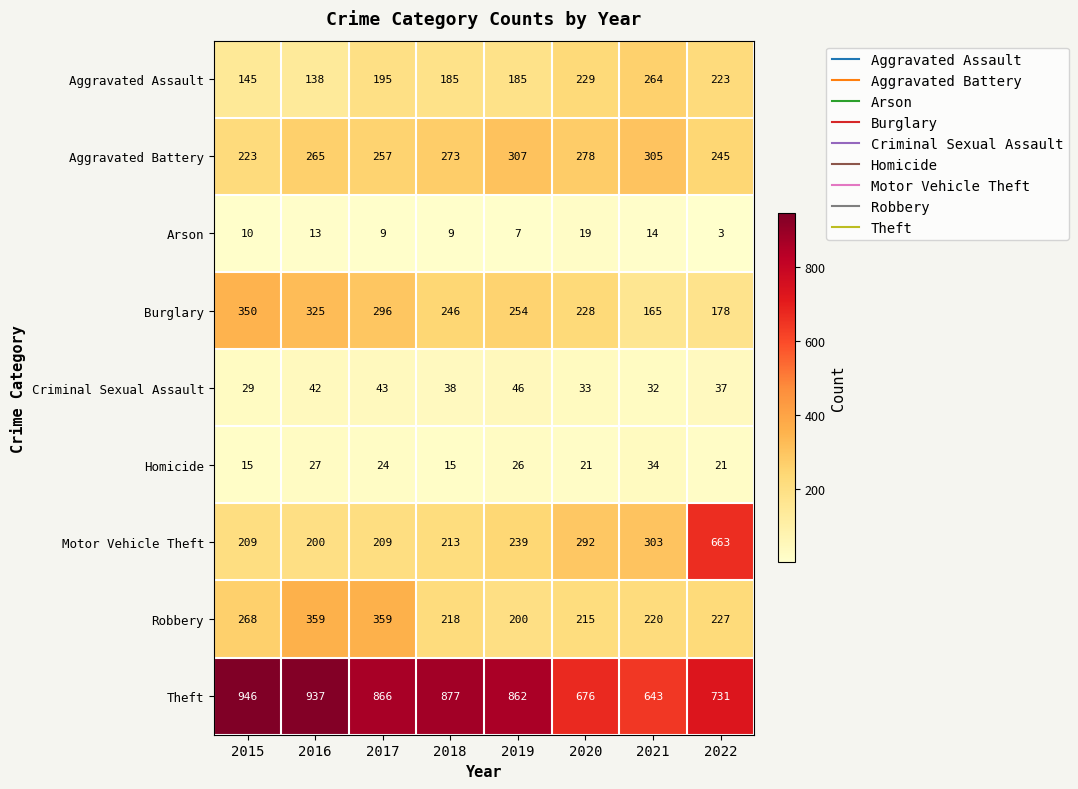

What is the total value across all series at 2022?

2328